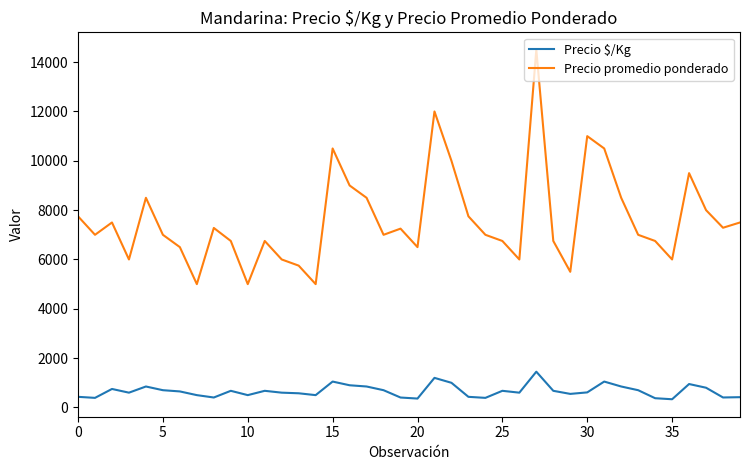

Which series has the widest spread of values?

Precio promedio ponderado